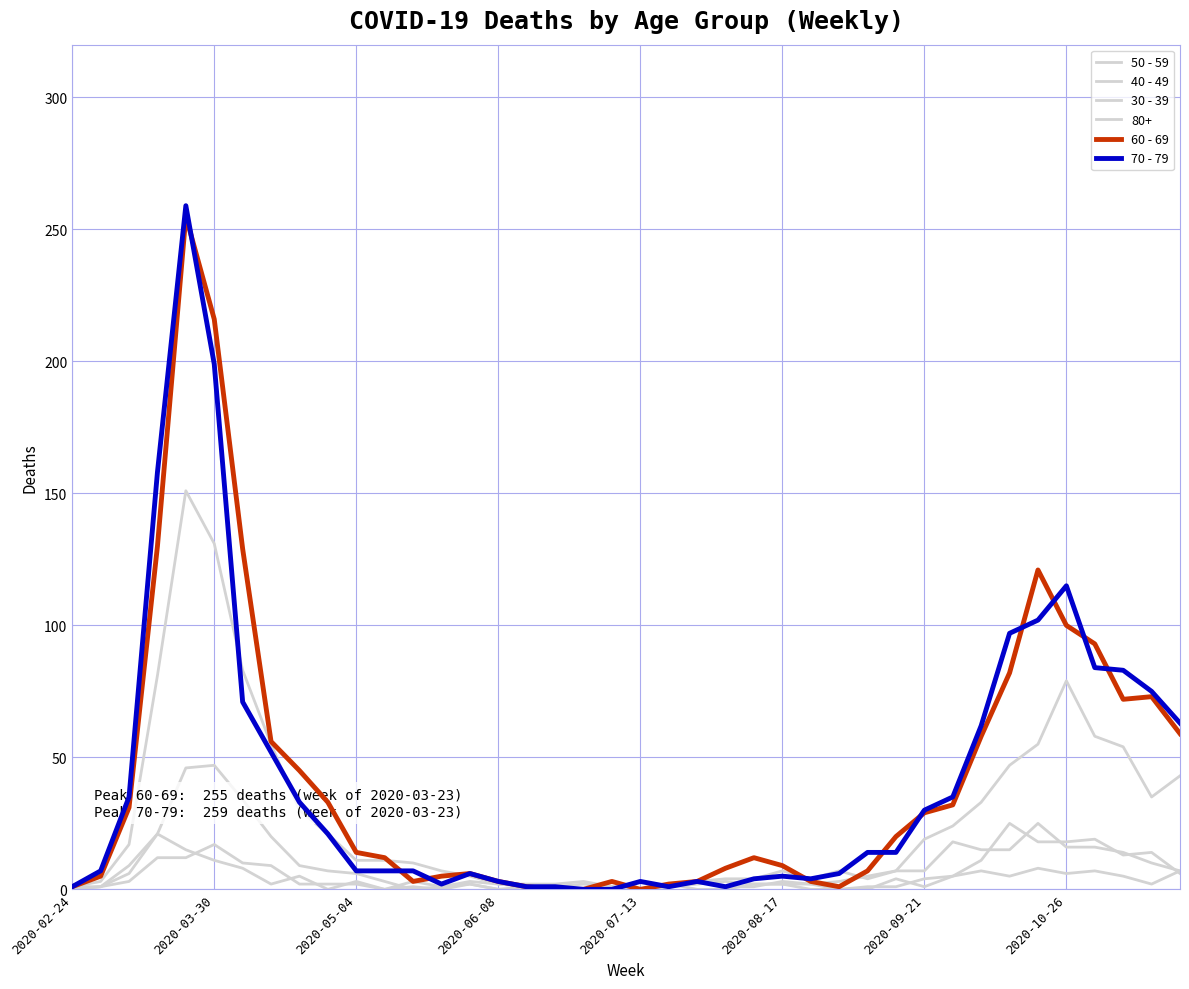

Does the chart have visible grid lines?

Yes